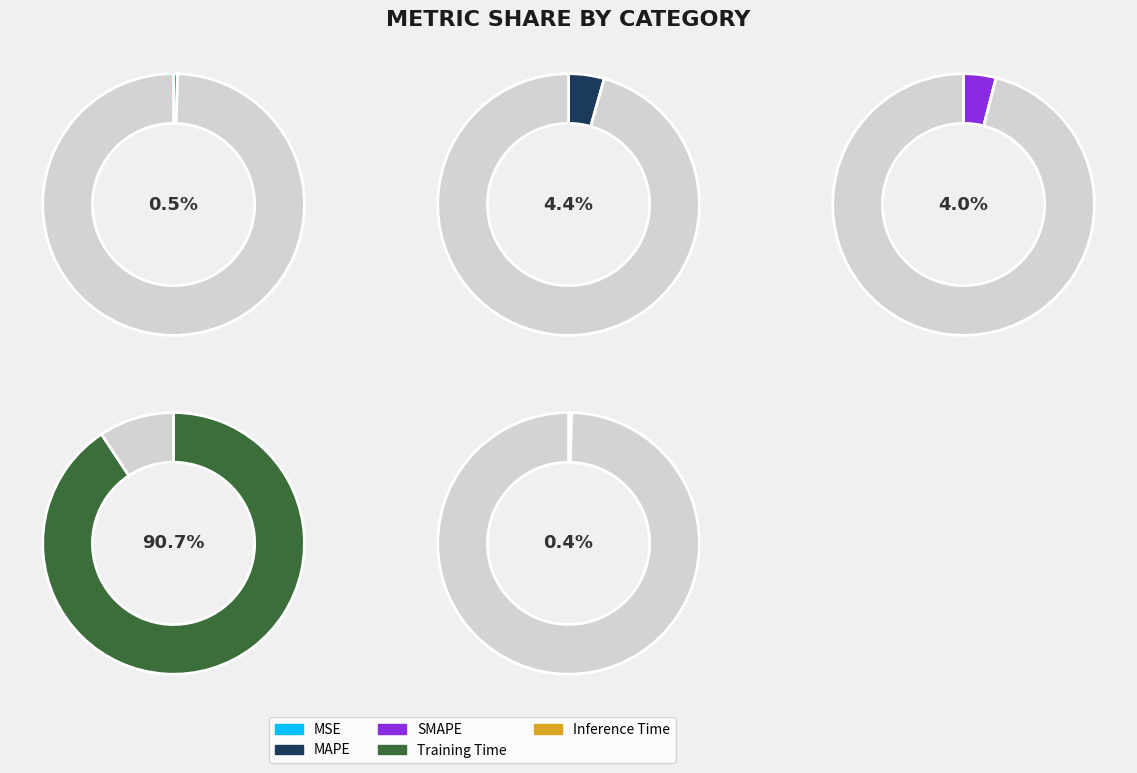

What is the total percentage of MAPE and Training Time?

95.1%